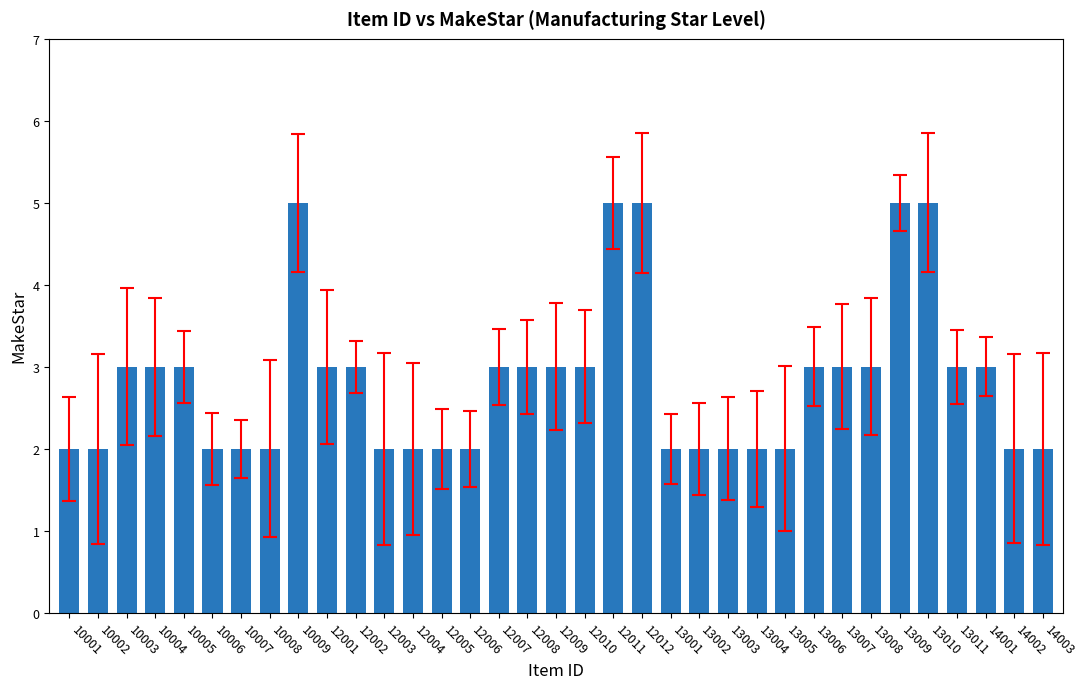

What is the approximate value at 10004?

3